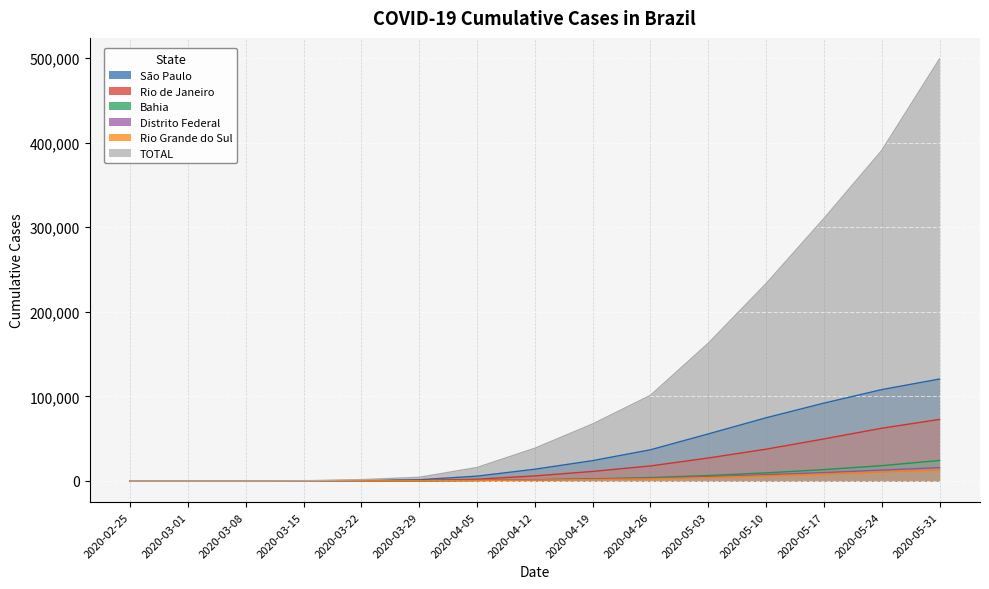

The Rio de Janeiro series shows 24 at 2020-03-15. True or false?

True